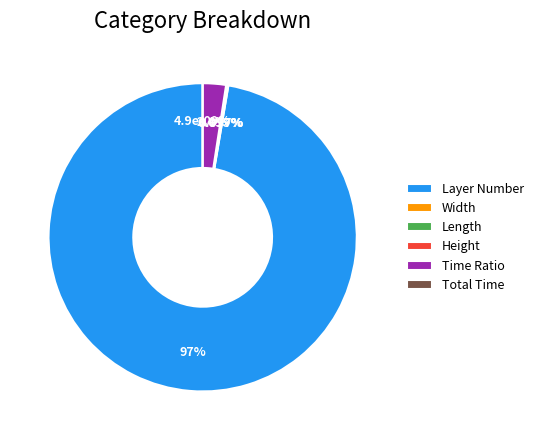

Is there a majority slice in this chart?

Yes